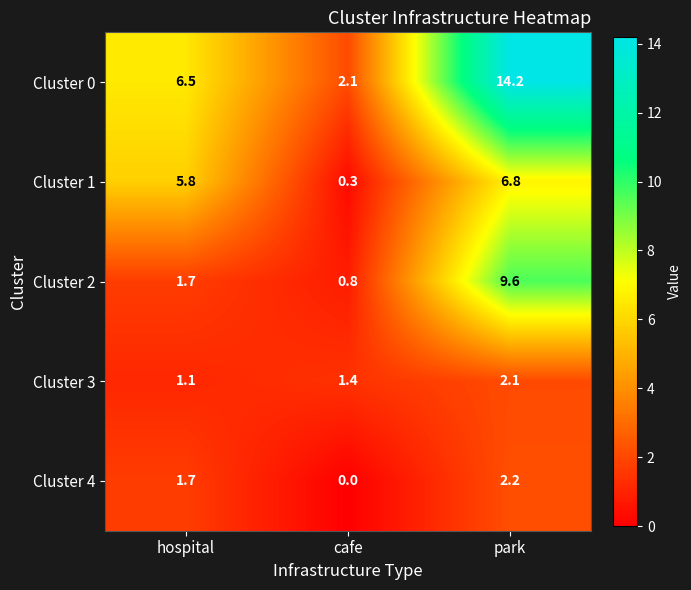

What is the difference between the highest and lowest values at park?

12.1